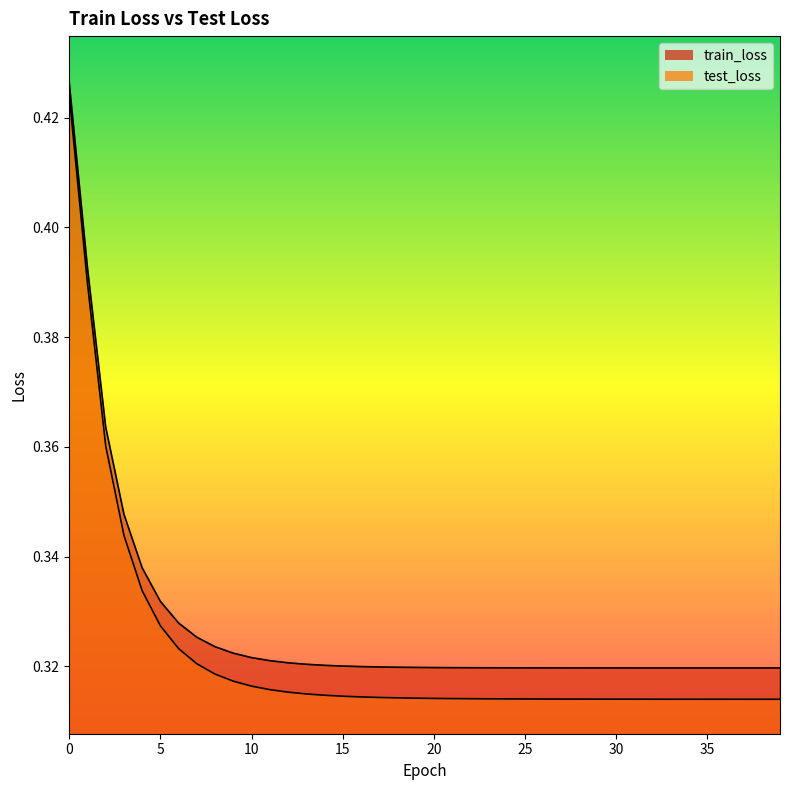

At how many categories does at least one series exceed 0?

40